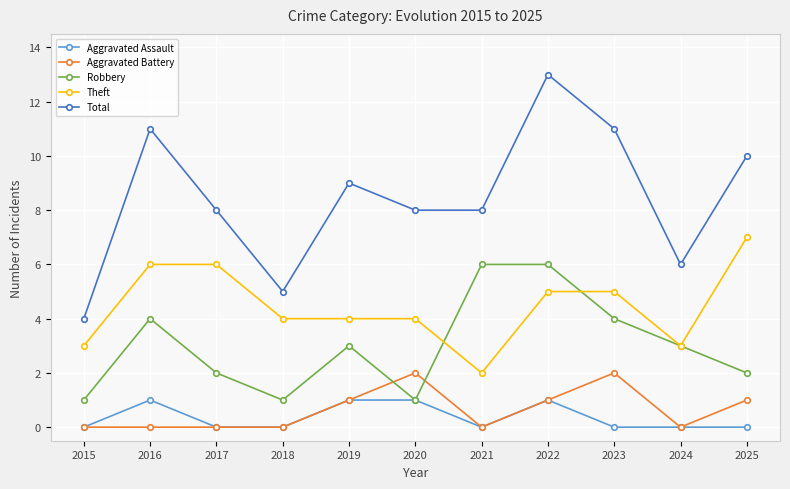

How many distinct data groups are displayed?

5